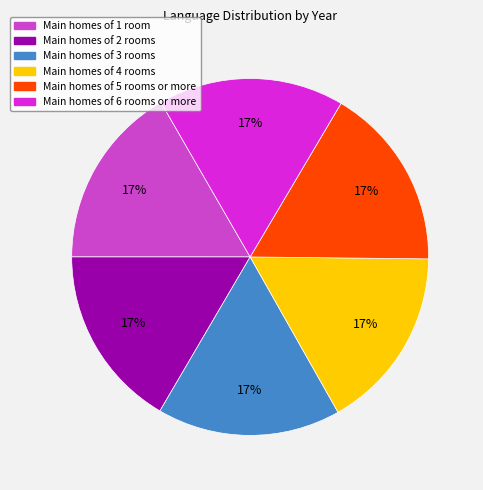

Is there any slice that represents more than half of the pie?

No